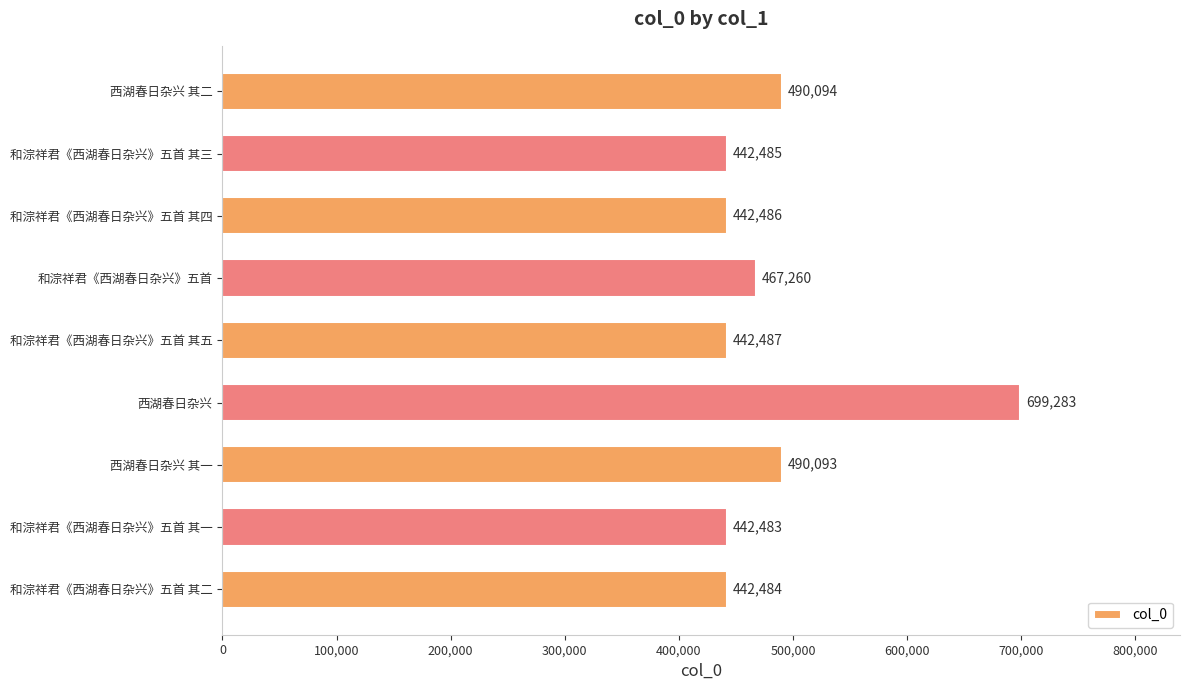

What is the value of the 4th bar from the top?

467260